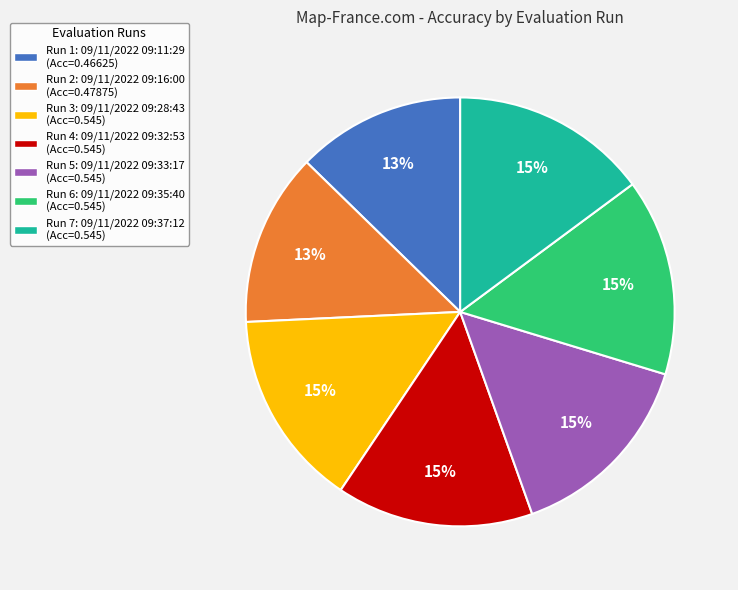

How many segments does this pie chart have?

7